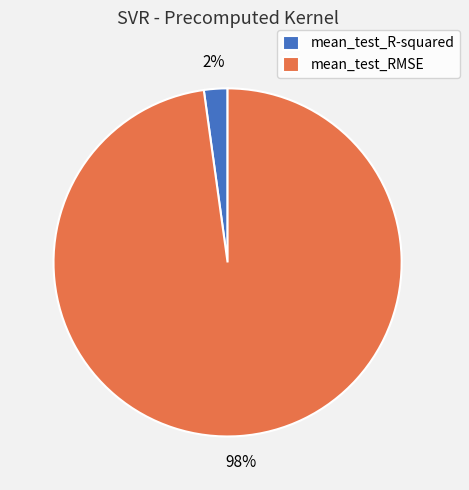

Combined, do mean_test_R-squared and mean_test_RMSE account for over 50%?

Yes